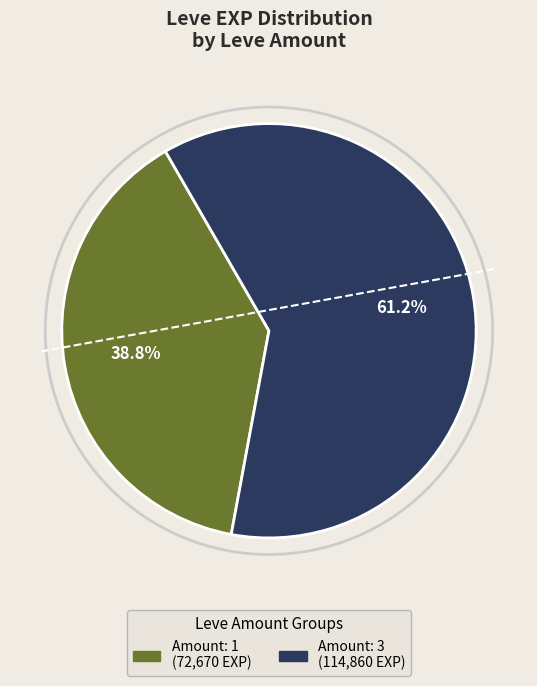

How many segments does this pie chart have?

2